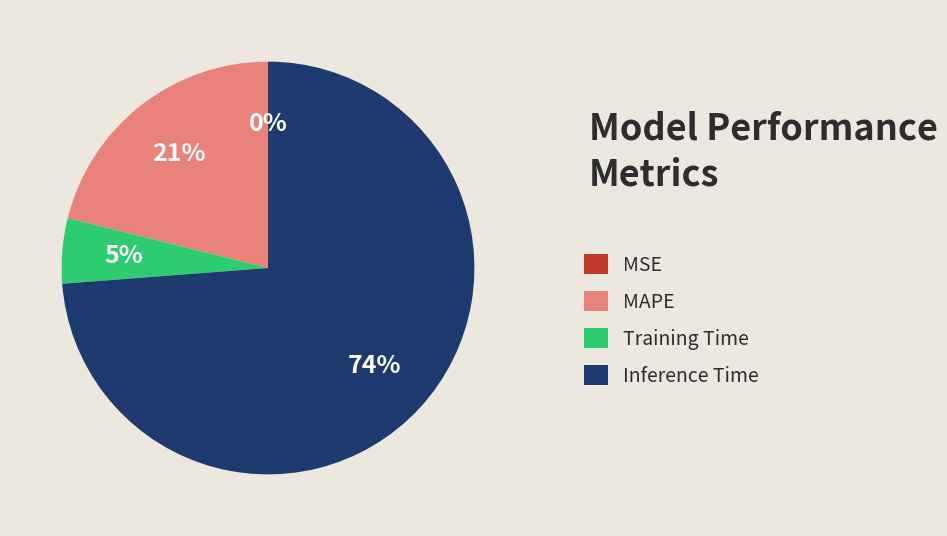

The Inference Time slice represents 66% of the pie. True or false?

False